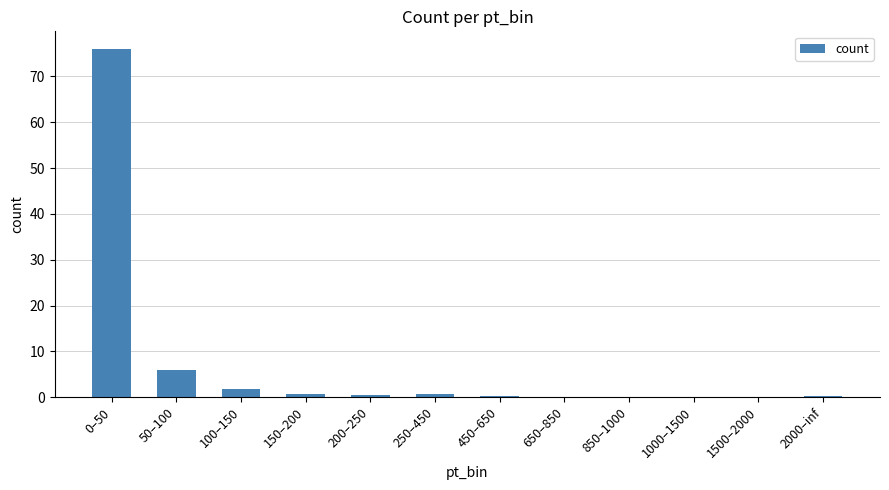

The chart shows a value of 0.1 at 850–1000. True or false?

True